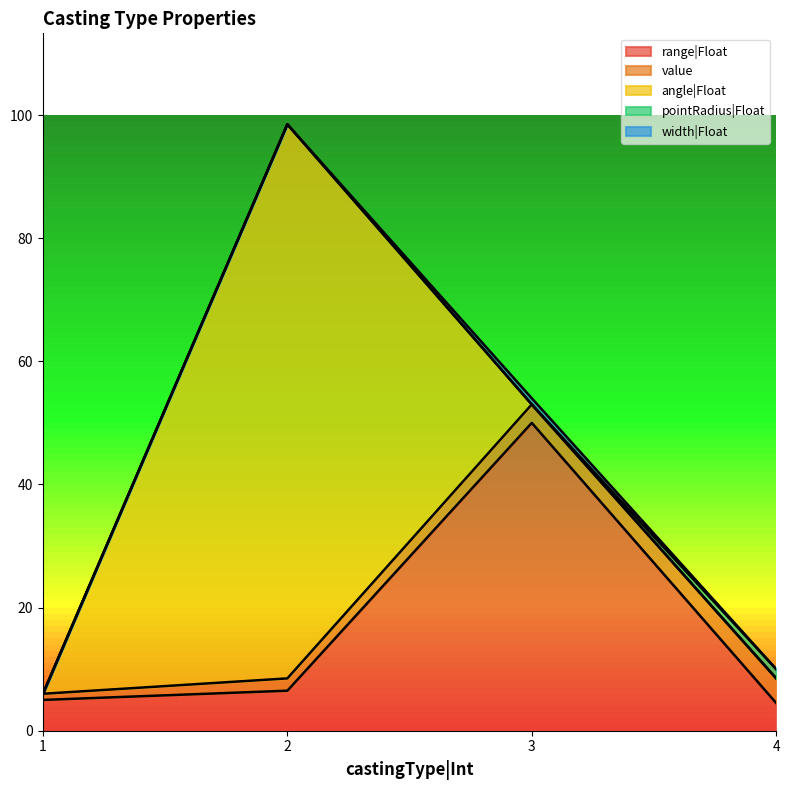

Which series has the widest spread of values?

angle|Float